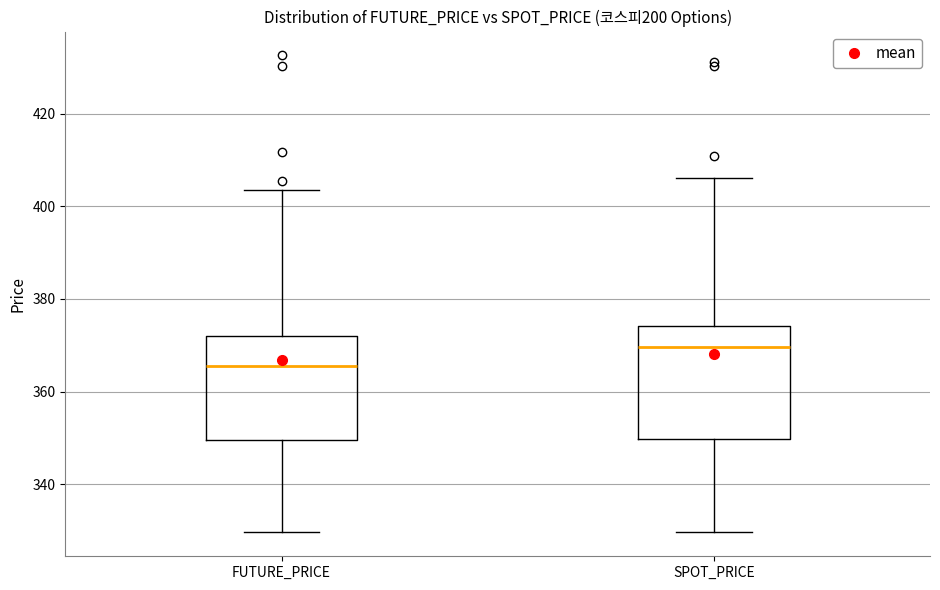

Reading left to right, transcribe this box plot: for each box, give where its median line is, the range the box spans, and where its two whiskers end, as read against the y-axis. The values are not printed on the chart, so give them approximately, as read against the axis.

FUTURE_PRICE: median 366, box 350 to 372, whiskers 330 to 404
SPOT_PRICE: median 370, box 350 to 374, whiskers 330 to 406